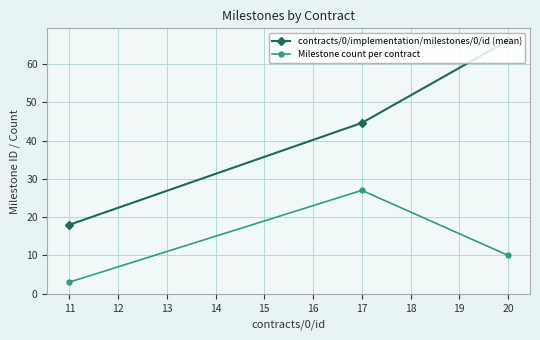

At which label does Milestone count per contract reach its peak?

17